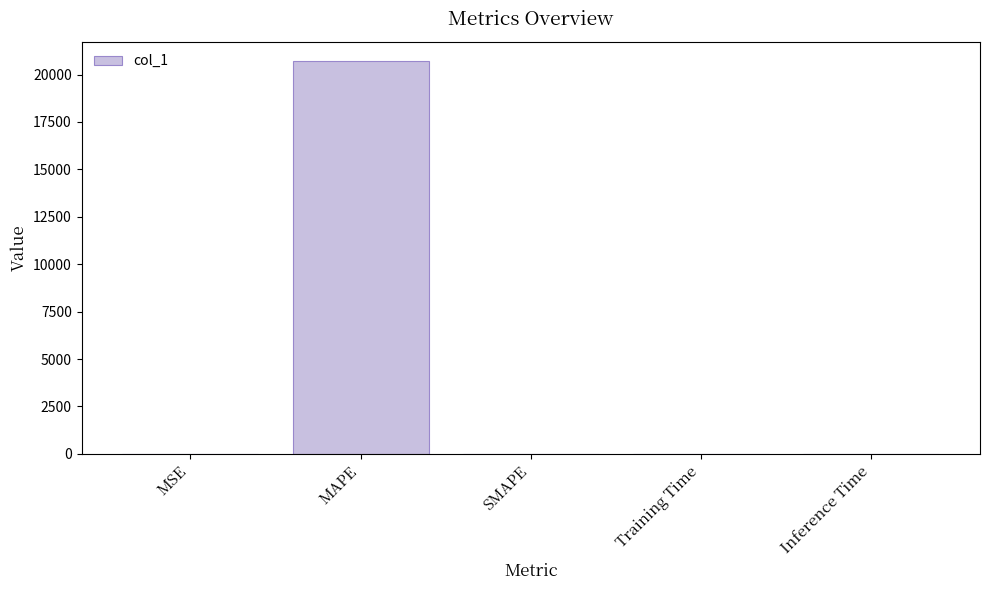

What is the sum of all values?

20692.5